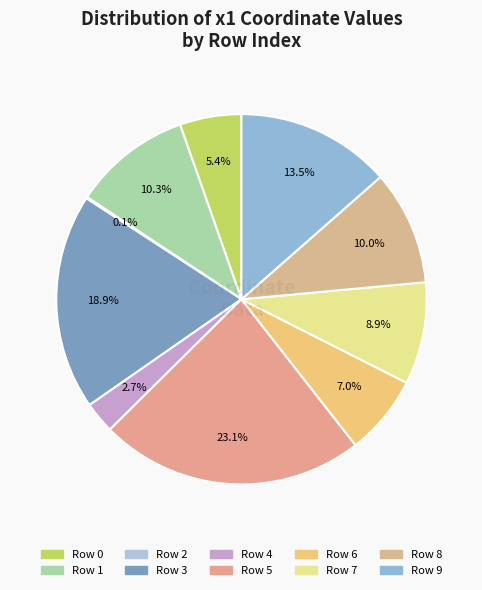

Rank the categories by value from highest to lowest.

5, 3, 9, 1, 8, 7, 6, 0, 4, 2